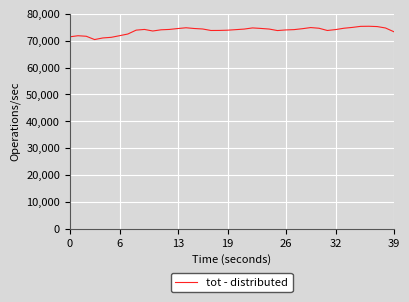

What is the maximum value shown in the chart?

75366